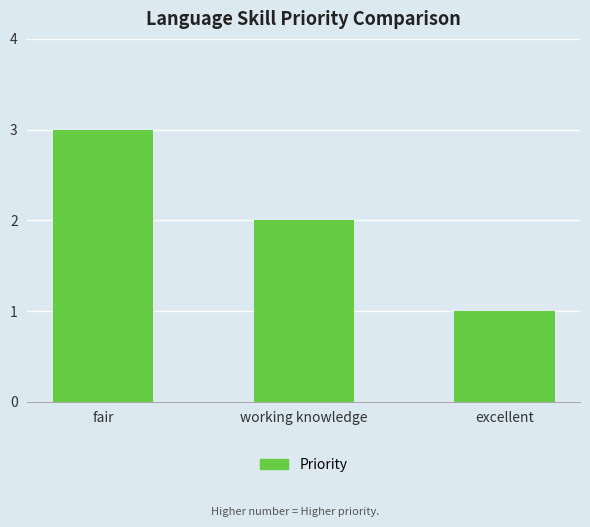

Reading left to right, extract all data points from this chart.

fair=3	working knowledge=2	excellent=1